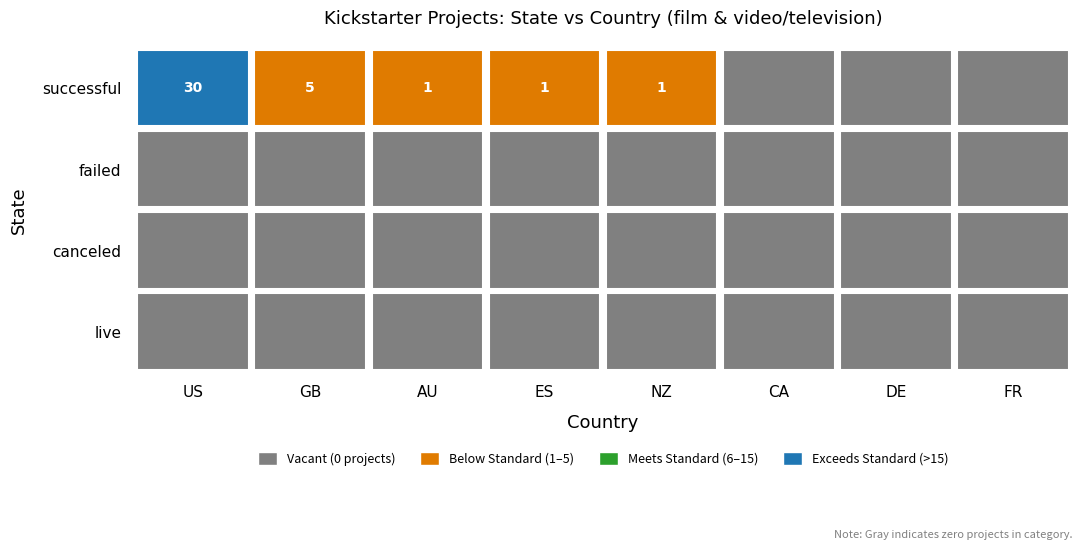

What is the total value across all series at ES?

1